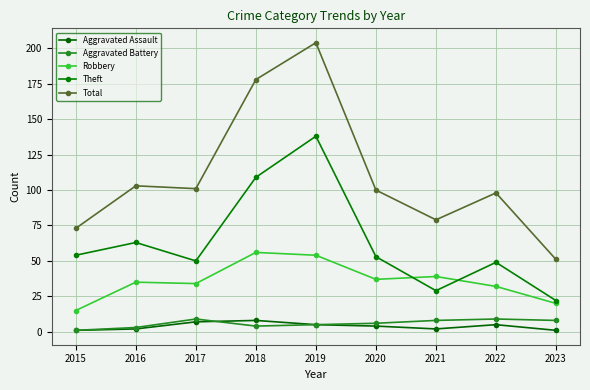

Reading right to left, extract all data points from this chart.

Aggravated Assault: 2023=1	2022=5	2021=2	2020=4	2019=5	2018=8	2017=7	2016=2	2015=1
Aggravated Battery: 2023=8	2022=9	2021=8	2020=6	2019=5	2018=4	2017=9	2016=3	2015=1
Robbery: 2023=20	2022=32	2021=39	2020=37	2019=54	2018=56	2017=34	2016=35	2015=15
Theft: 2023=22	2022=49	2021=29	2020=53	2019=138	2018=109	2017=50	2016=63	2015=54
Total: 2023=51	2022=98	2021=79	2020=100	2019=204	2018=178	2017=101	2016=103	2015=73